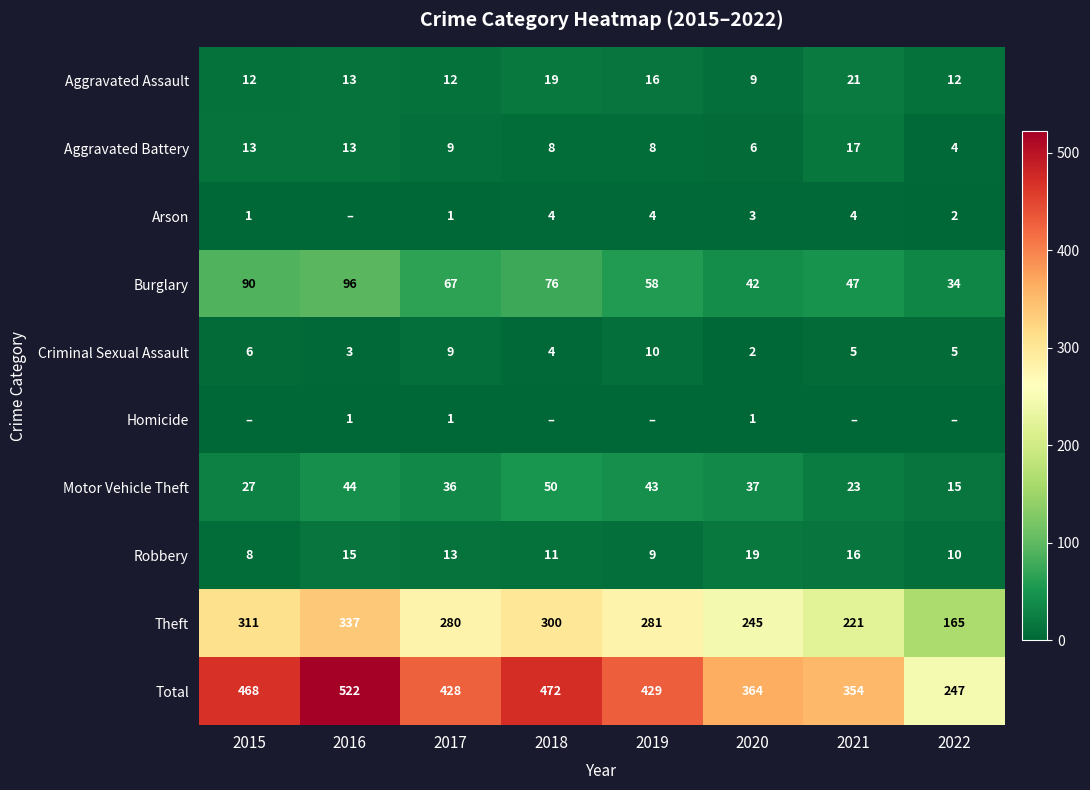

What is the sum of all Total values?

3284